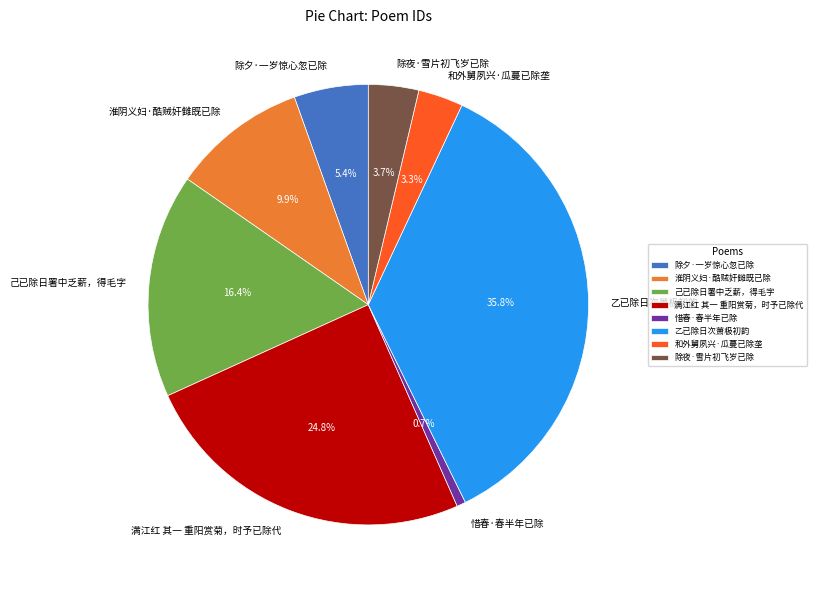

To the nearest percent, what is the average slice percentage?

12%